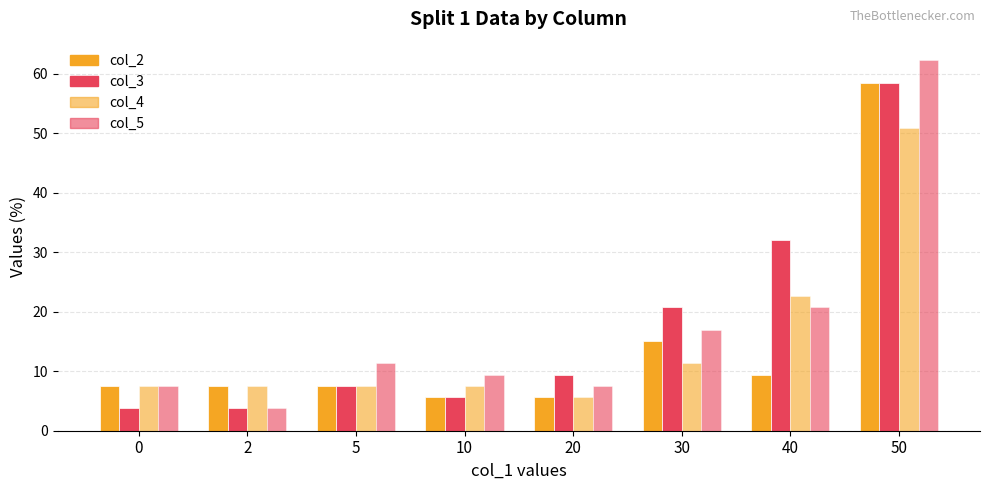

How many values in the col_4 series exceed 7?

7